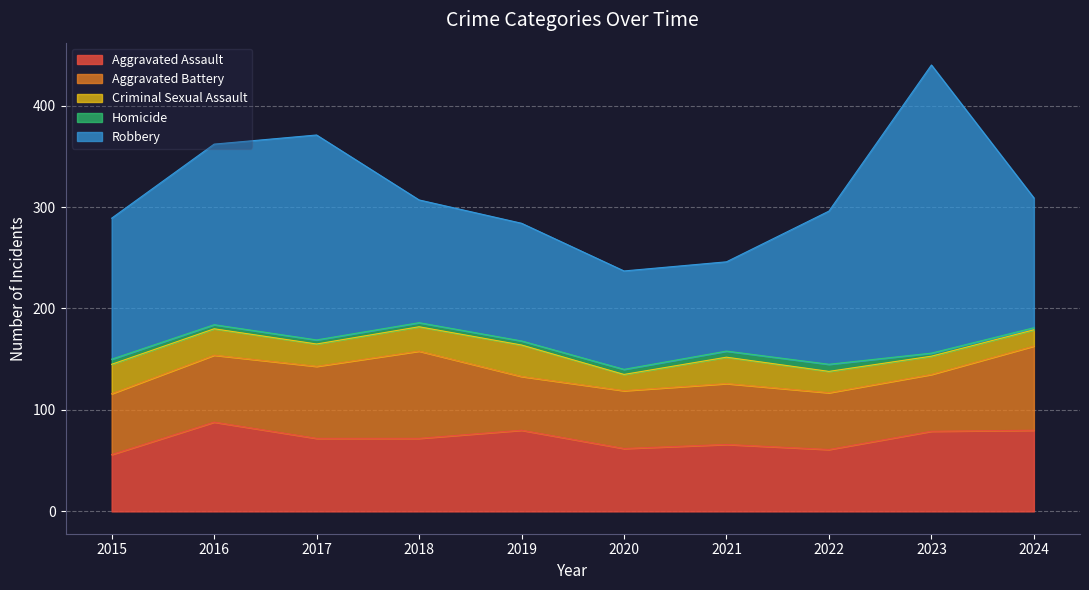

True or false: Aggravated Assault and Robbery cross at least once.

False